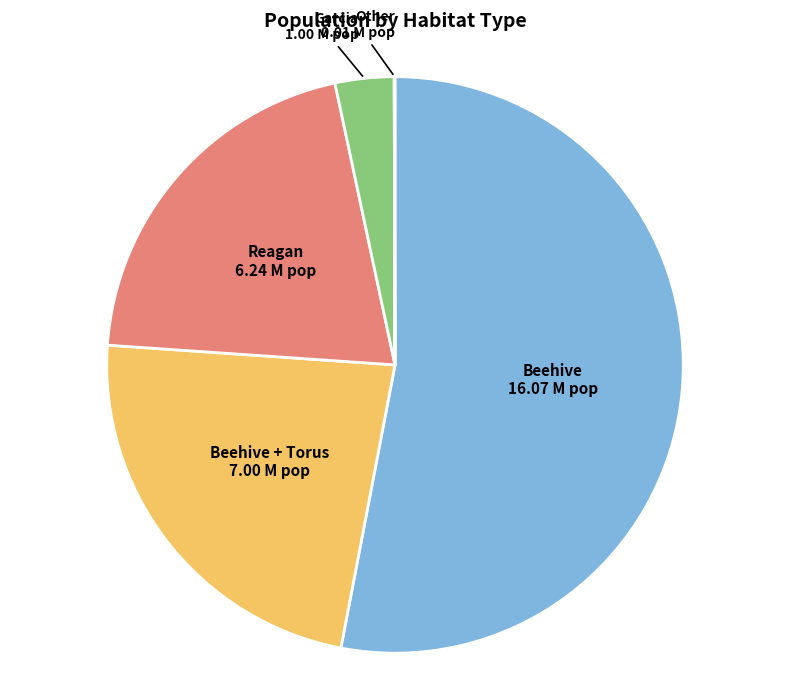

Is there any slice that represents more than half of the pie?

Yes